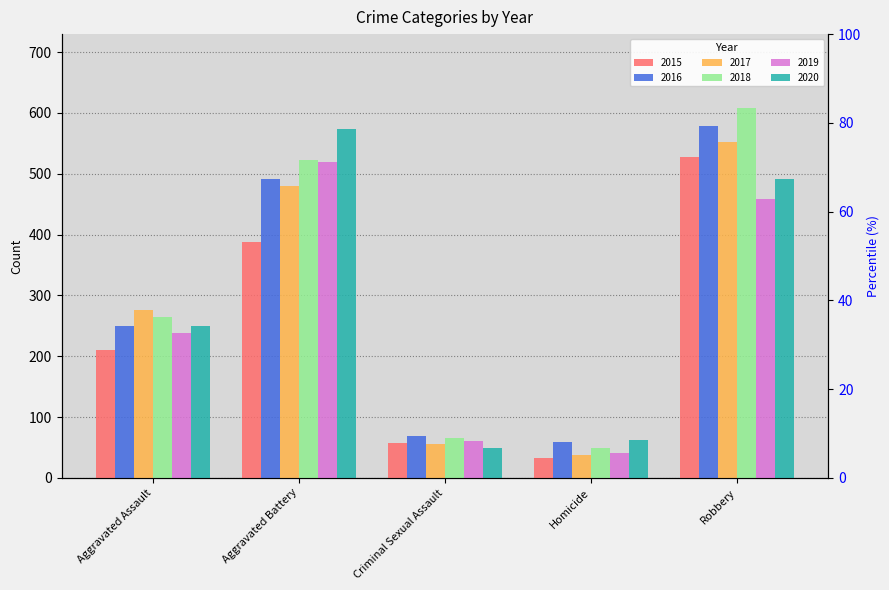

At which label does 2015 reach its peak?

Robbery